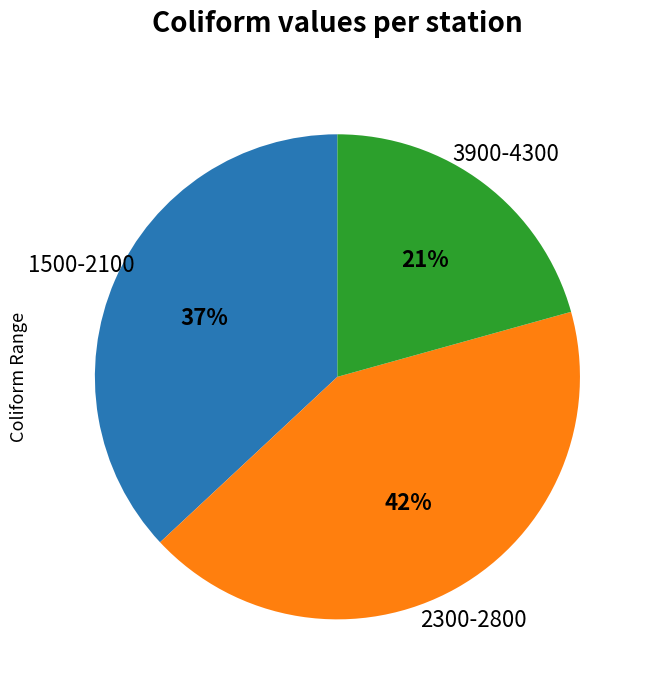

Is there any slice that represents more than half of the pie?

No